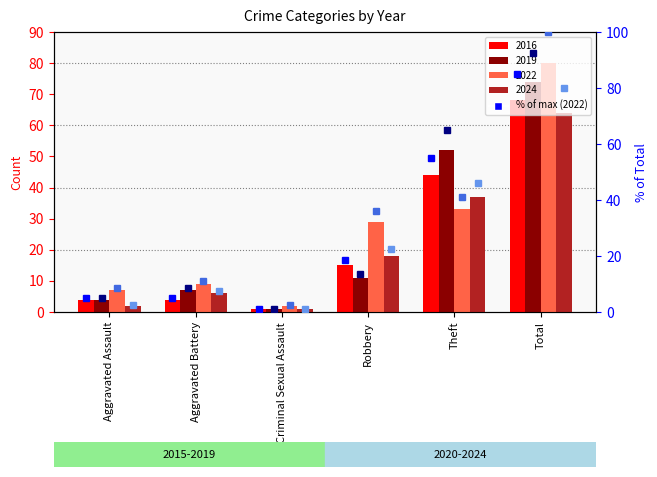

How many values in the 2019 series are below 11?

3